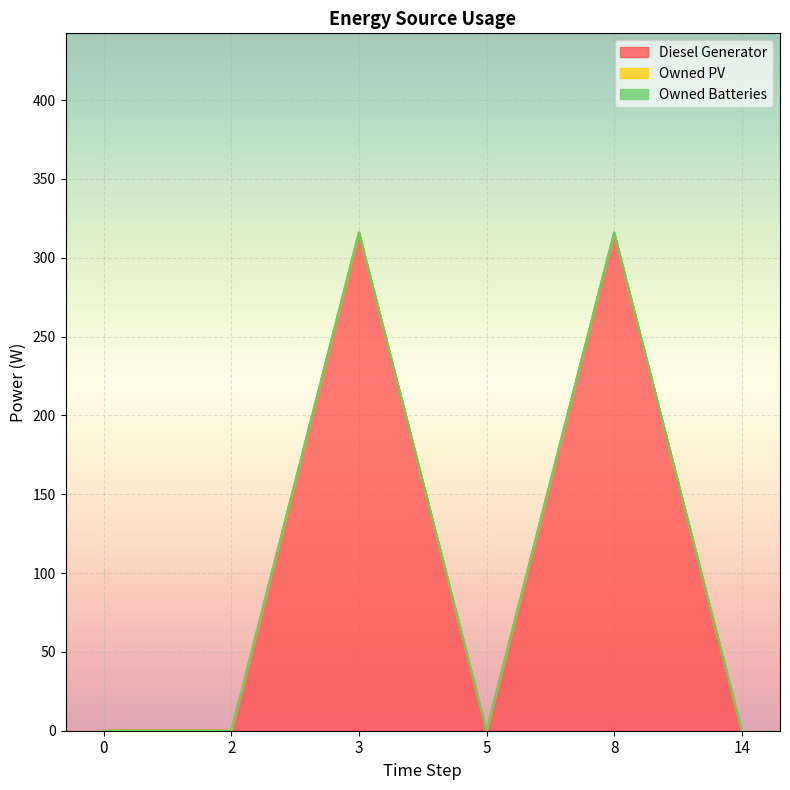

How many Diesel Generator values are between 0 and 316?

6